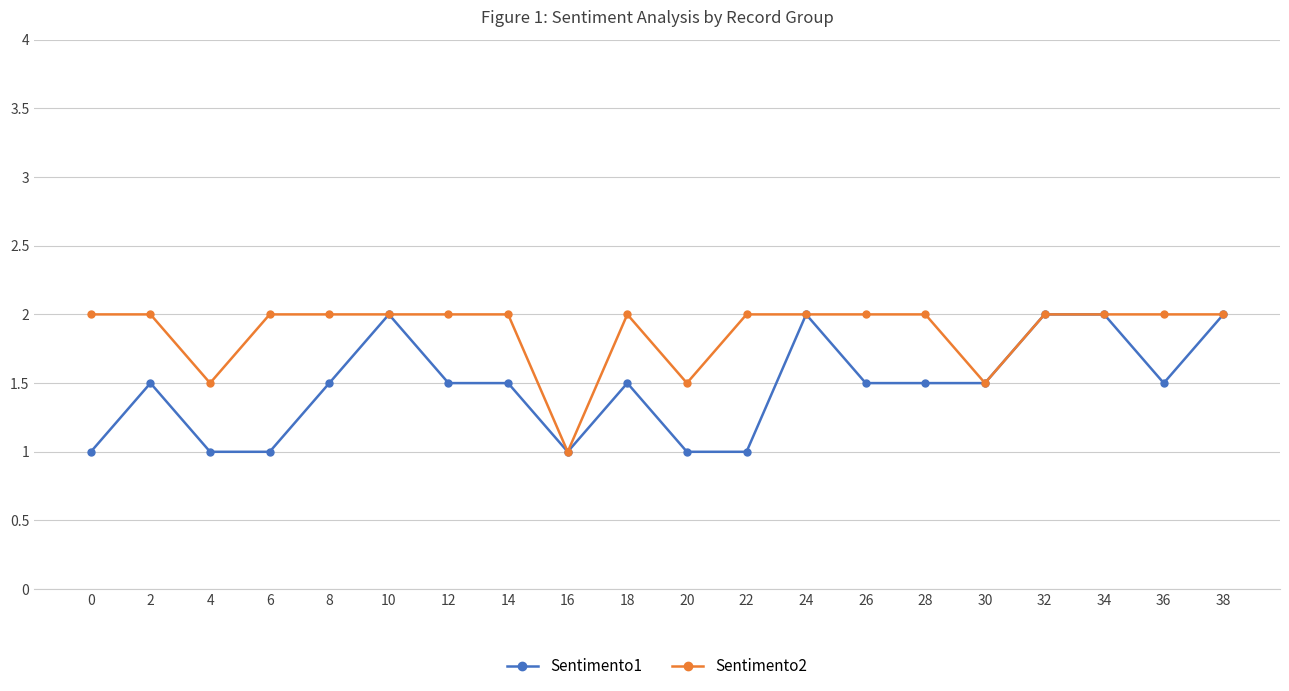

Which category has the lowest value in the Sentimento2 series?

16